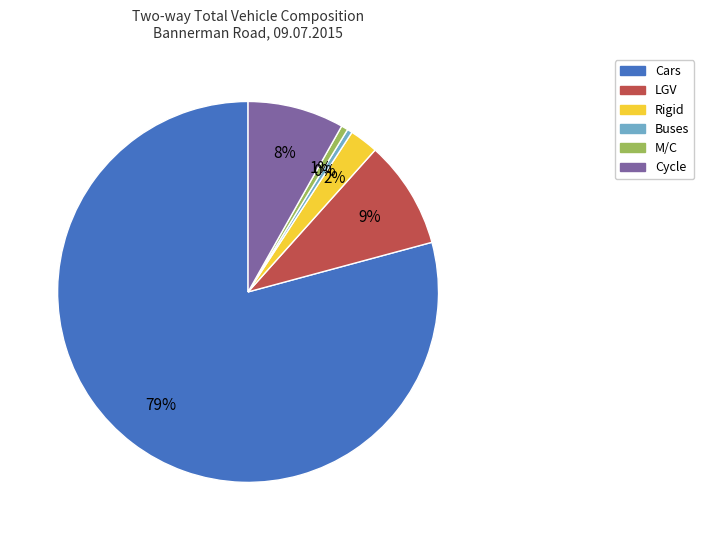

To the nearest percent, what portion does Cycle represent?

8%